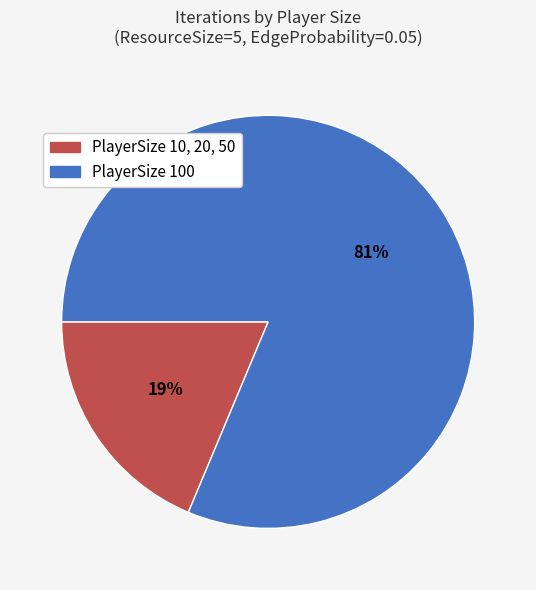

To the nearest percent, what is the average slice percentage?

50%